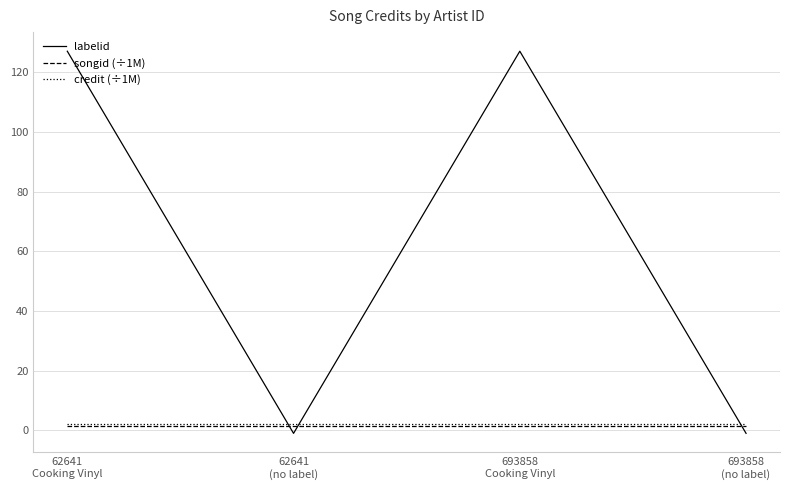

What is the greatest value displayed?

127.0